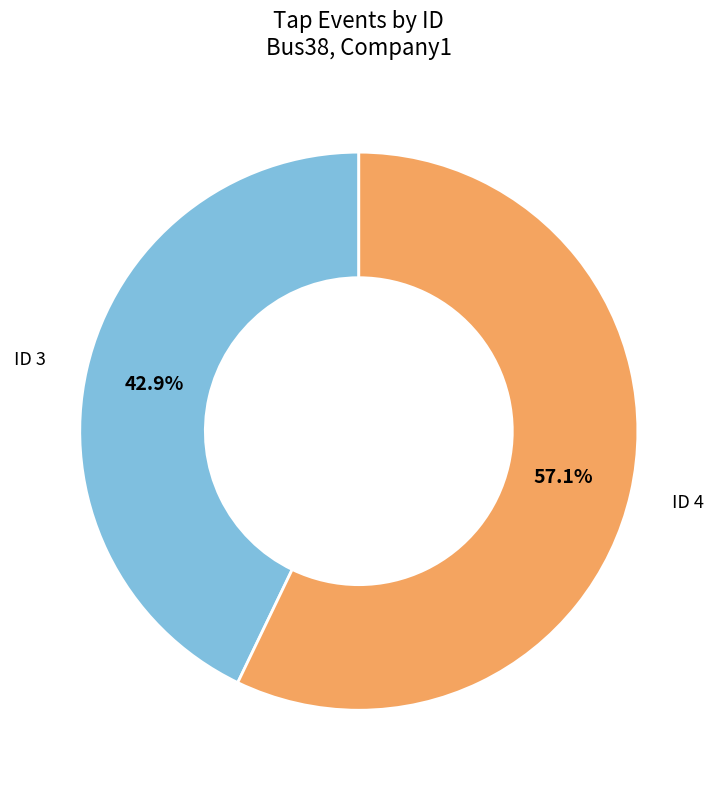

Is there a majority slice in this chart?

Yes